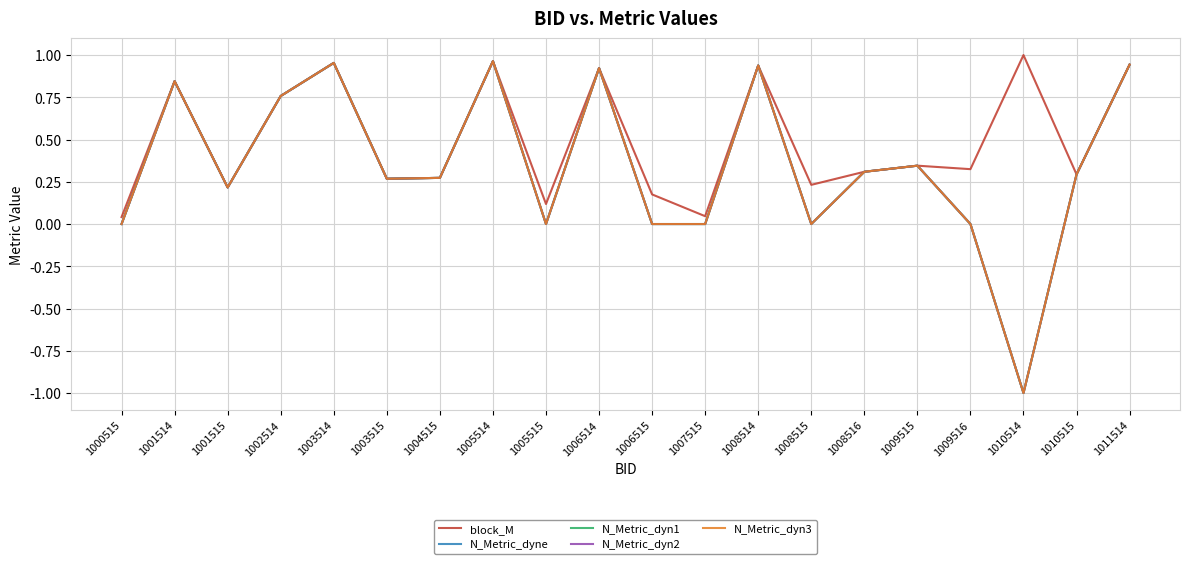

What is the total value across all series at 1008514?

4.7